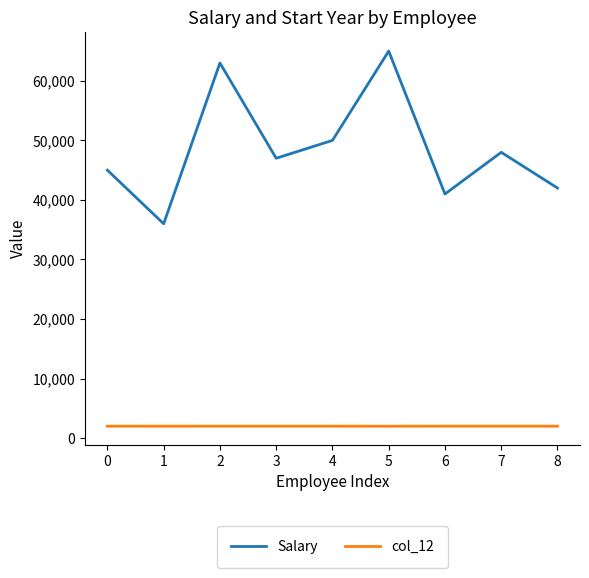

Where is Salary nearest to the value 50500?

4